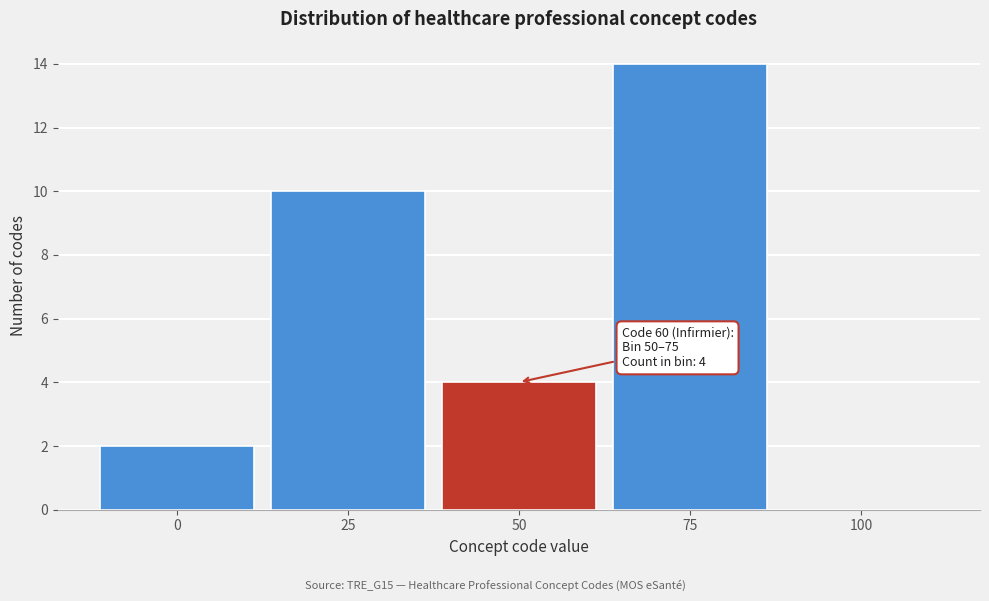

Reading left to right, list all the values displayed in this chart.

0=2	25=10	50=4	75=14	100=0